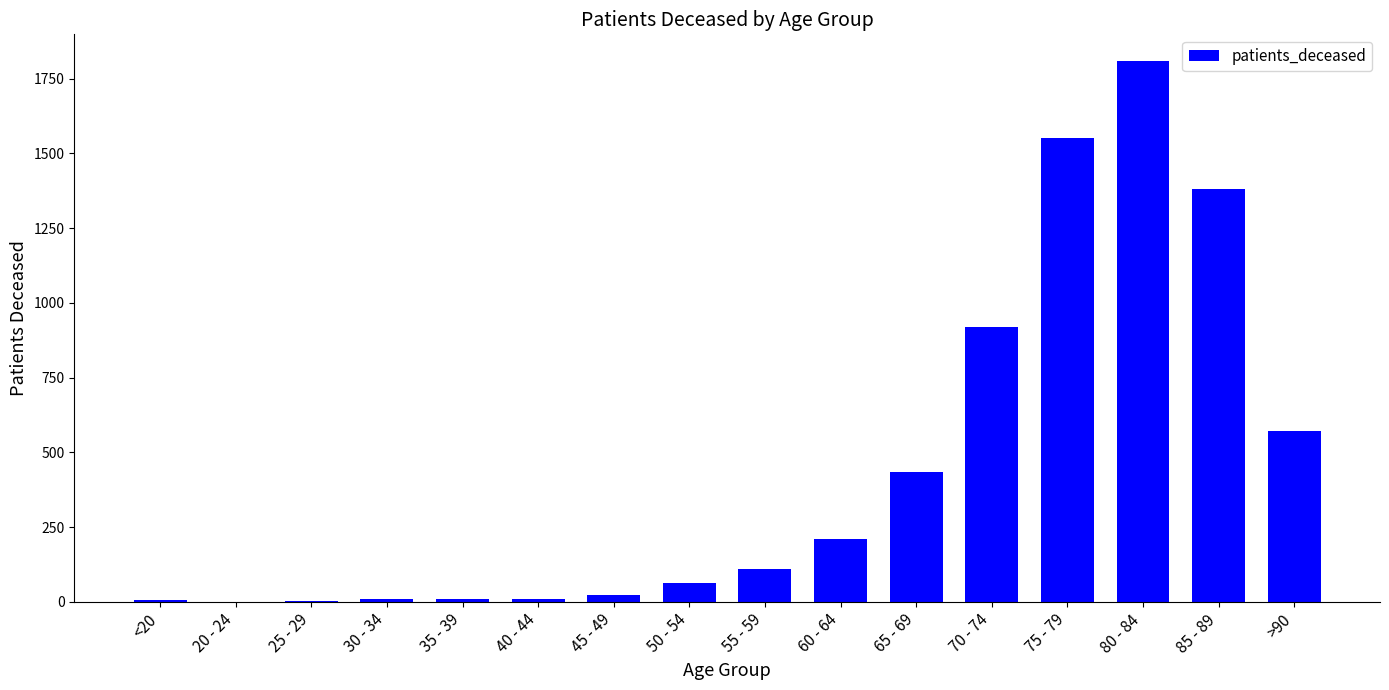

The chart shows a value of 269 at 65 - 69. True or false?

False